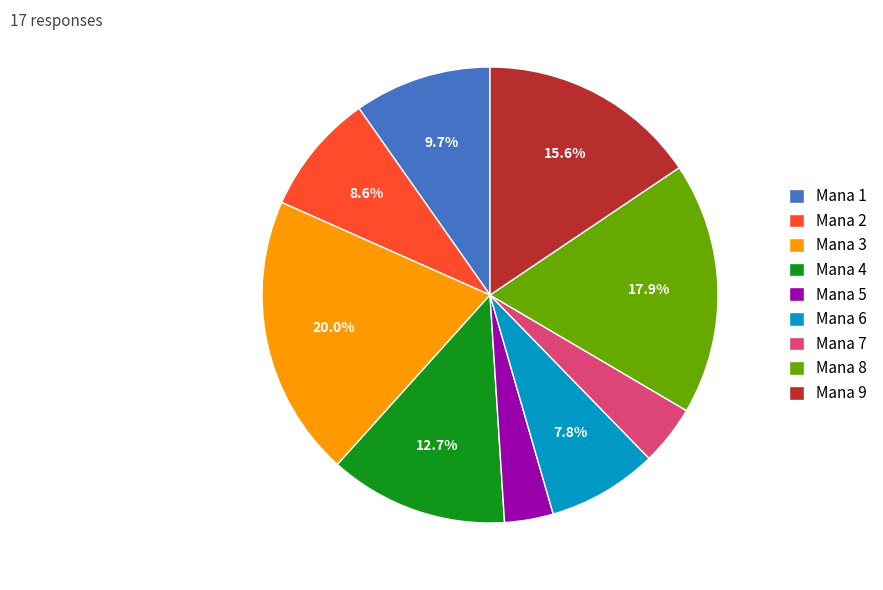

Which has a higher value, Mana 4 or Mana 5?

Mana 4